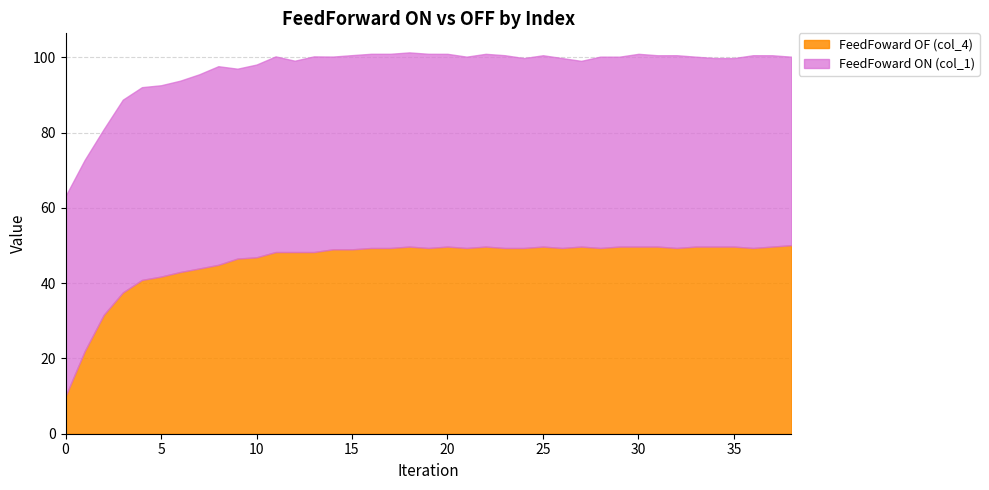

What is the minimum value for FeedFoward OF (col_4)?

10.0